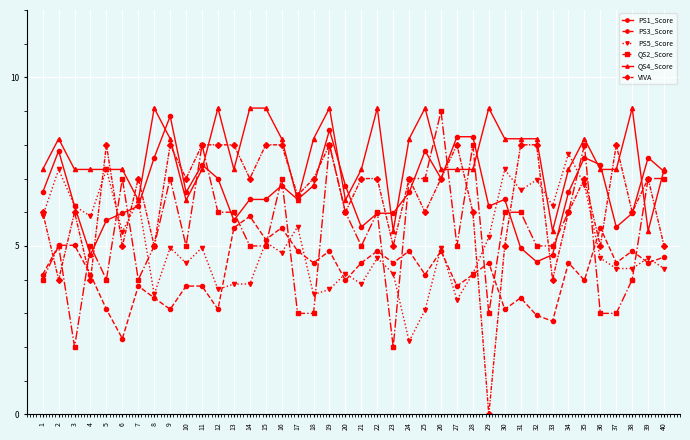

What value does the QS4_Score series have at 28?

7.3